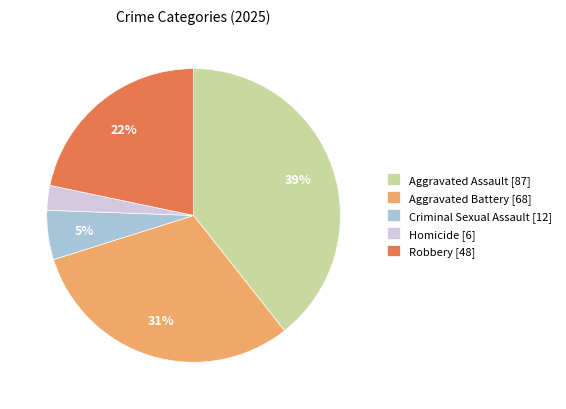

To the nearest percent, what is the combined percentage of Aggravated Battery and Criminal Sexual Assault?

36%